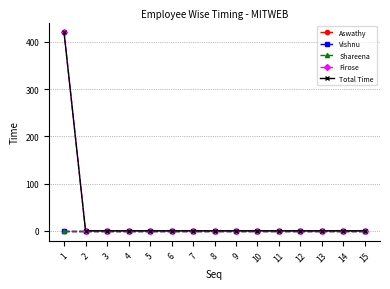

Does the chart have visible grid lines?

Yes